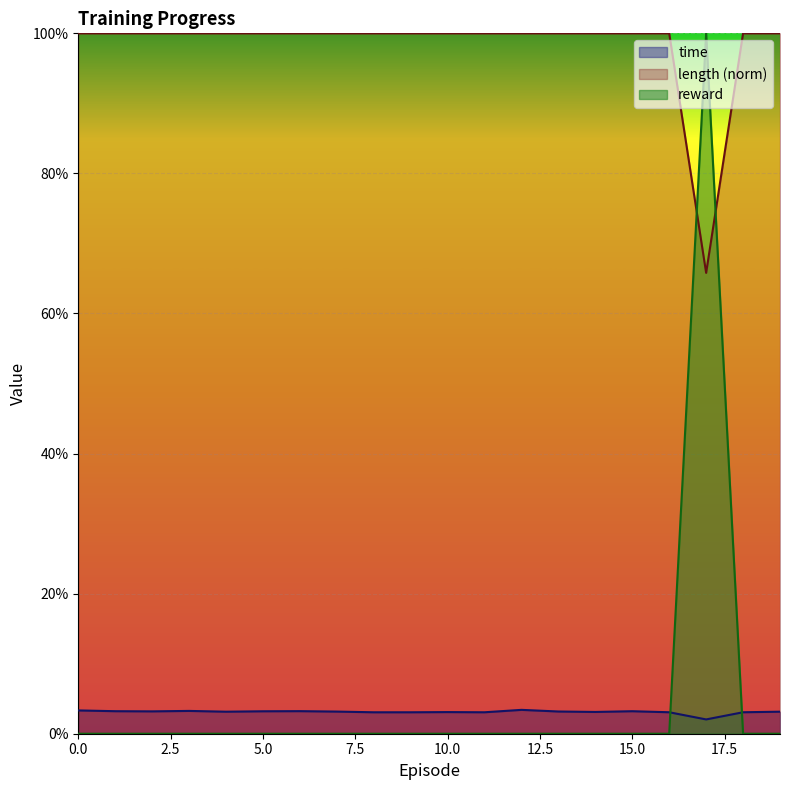

True or false: length has a value of 1.3 at 16.

False